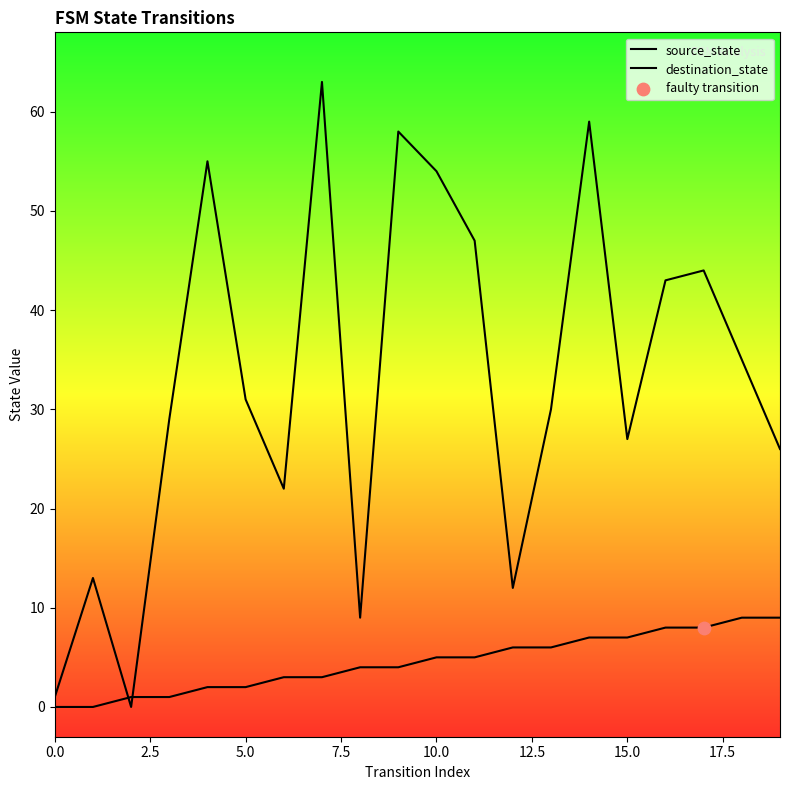

Which series has the largest Y range (max minus min)?

destination_state